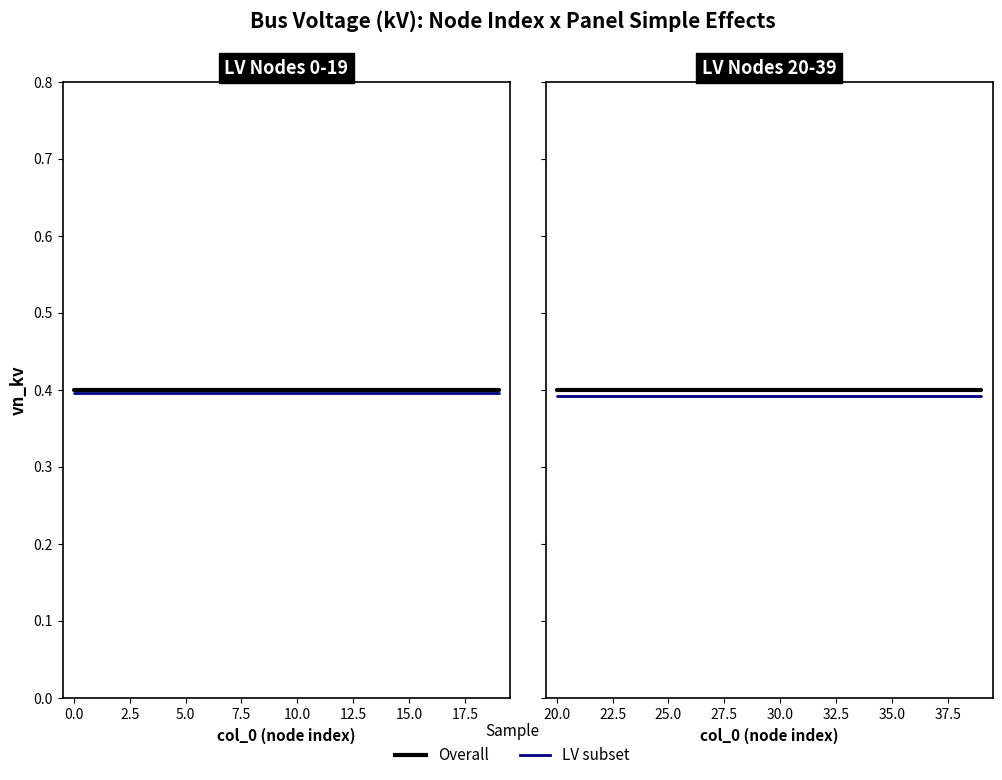

True or false: vn_kv has more than 1 interior local peaks.

False